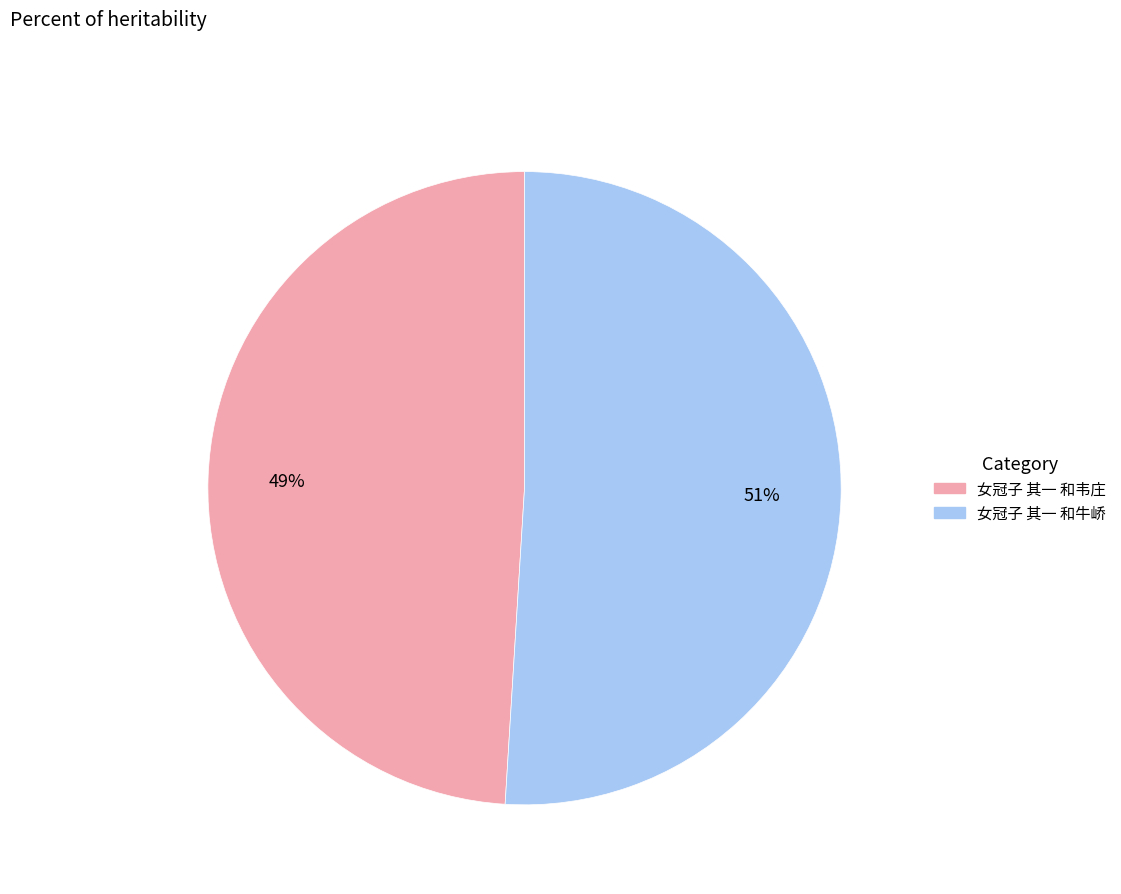

What percentage is the 女冠子 其一 和韦庄 slice, to the nearest percent?

49%